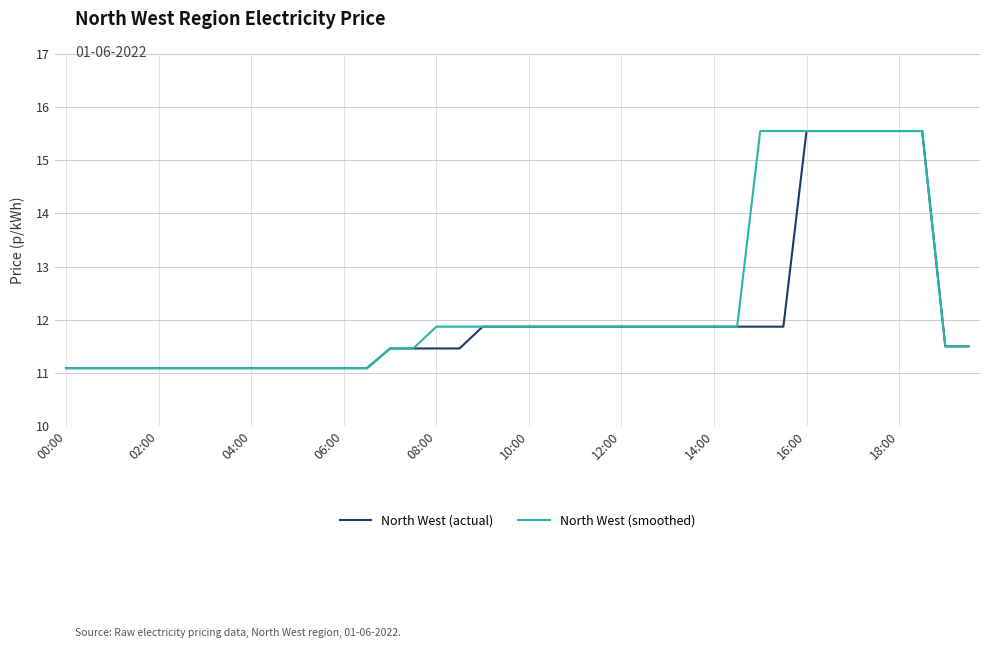

What is the lowest value of the North West (smoothed) series?

11.1